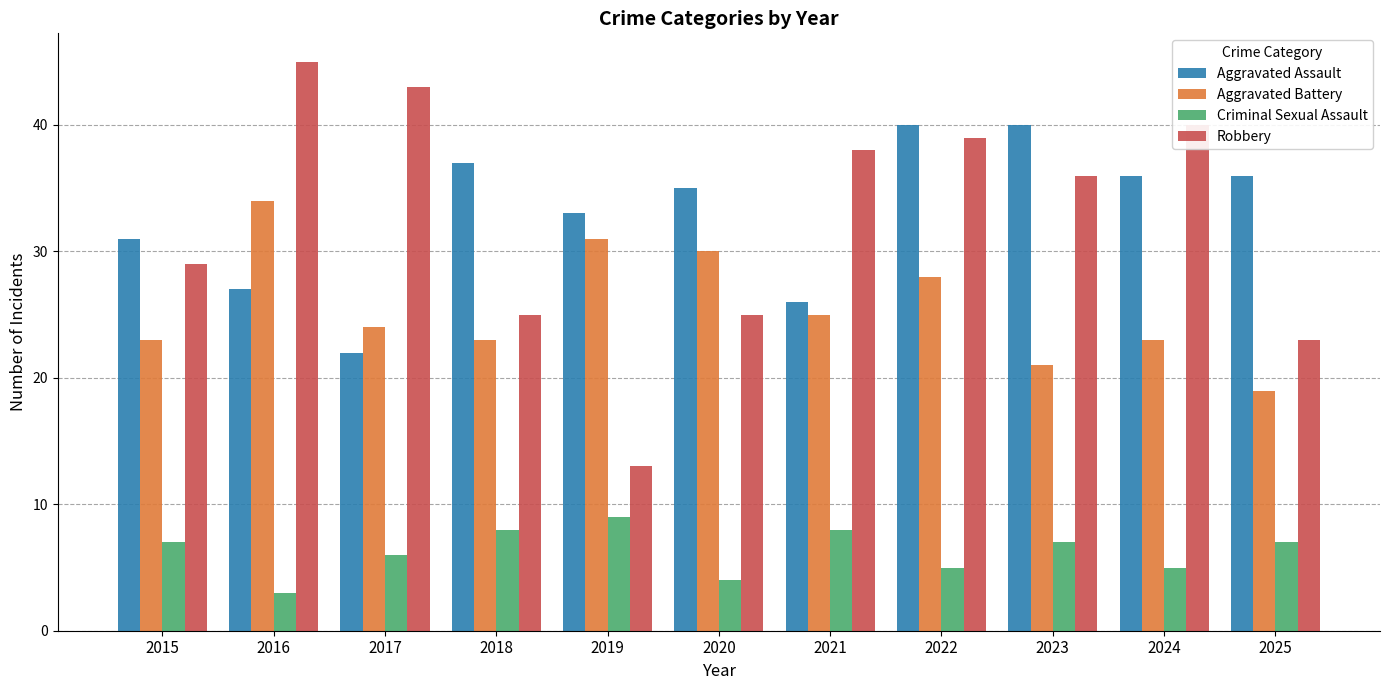

Is the value of Robbery at 2019 greater than the value of Criminal Sexual Assault at 2022?

Yes